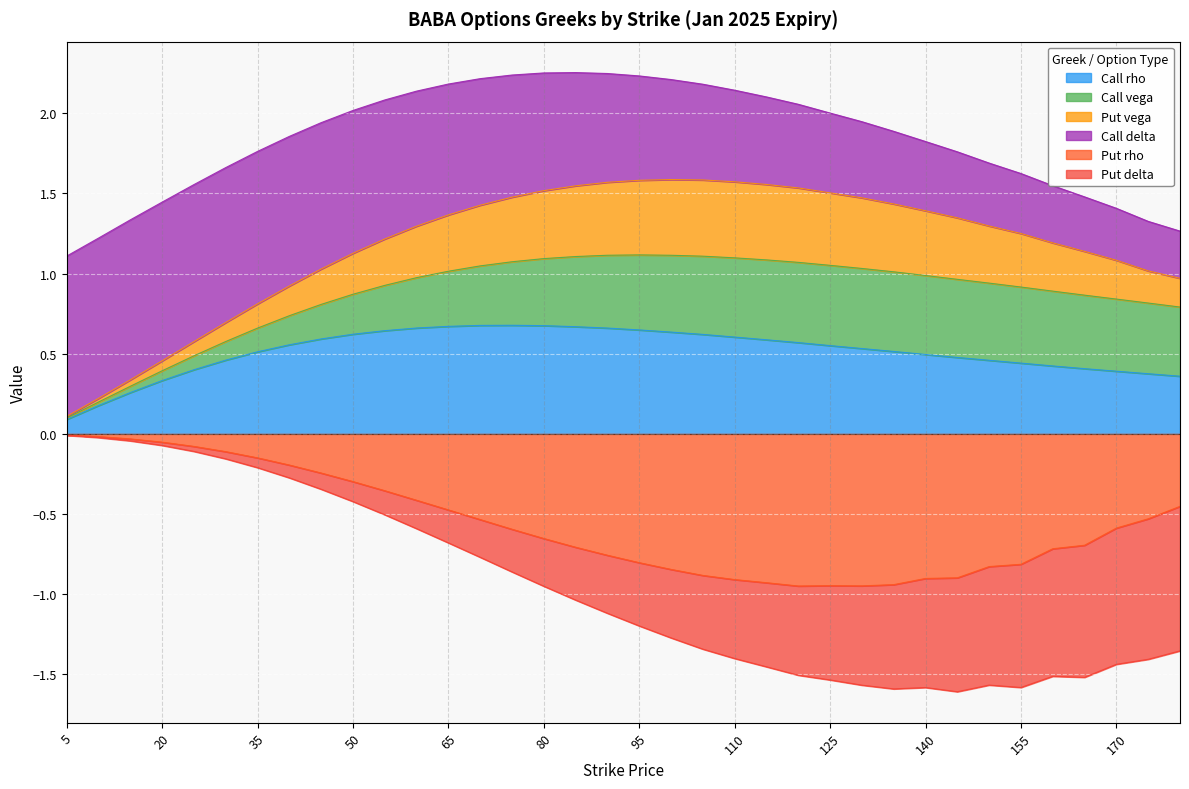

What is the sum of all Call vega values?

12.8